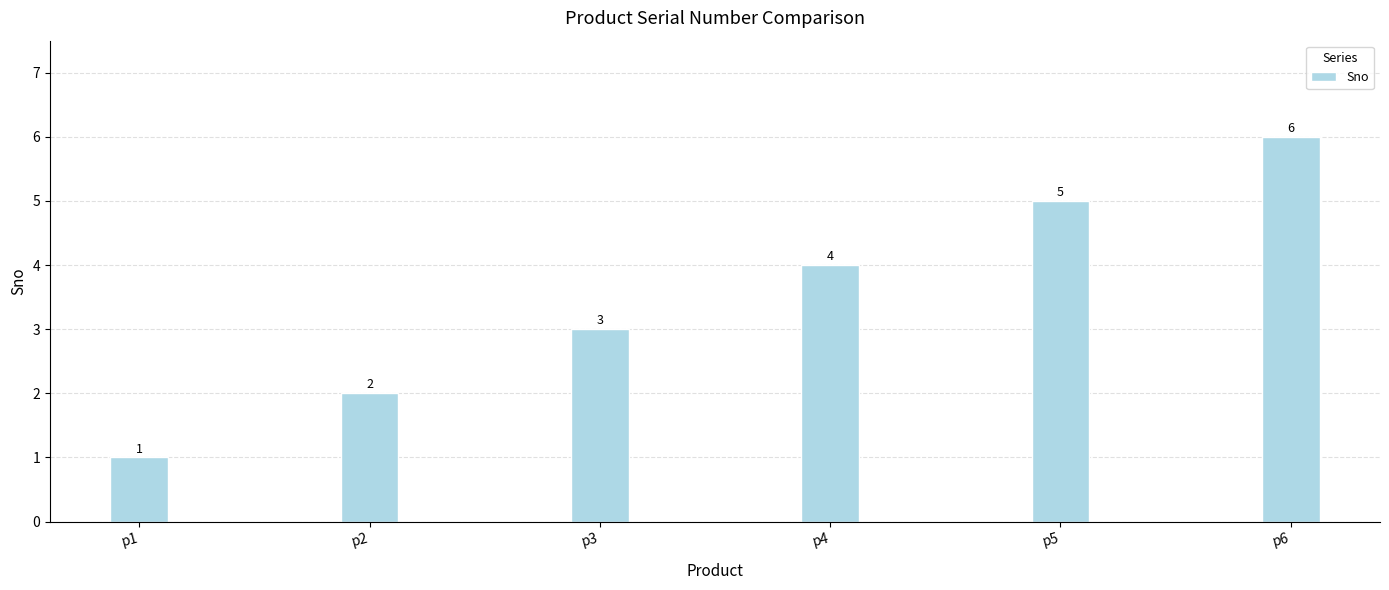

How many values are below 4?

3